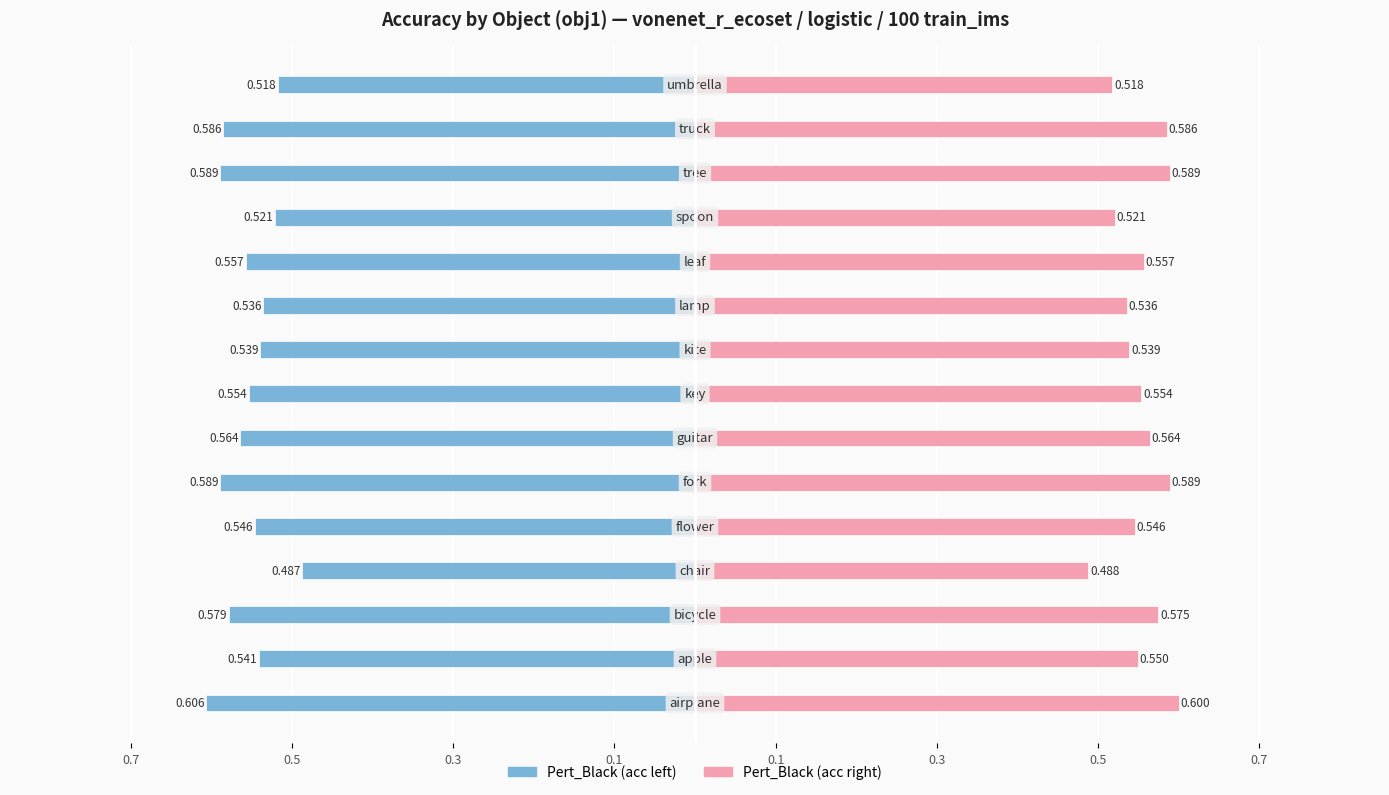

Are the bars grouped side by side (vs. stacked)?

Yes